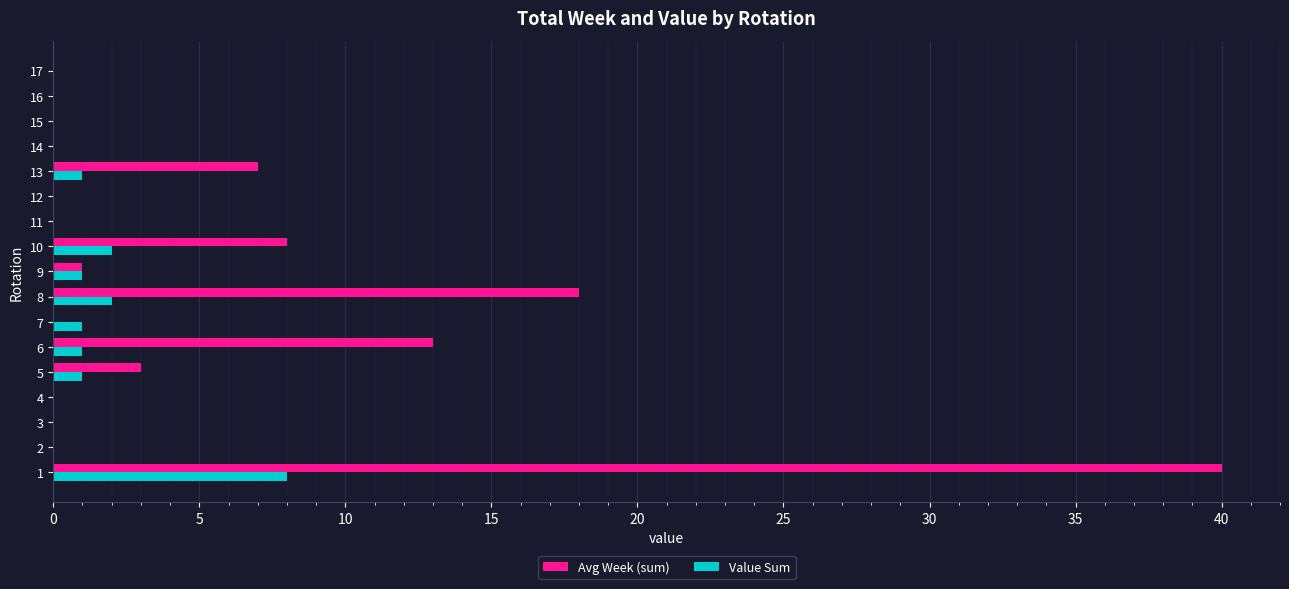

Is the value of Value Sum at 16 greater than the value of Avg Week (sum) at 6?

No